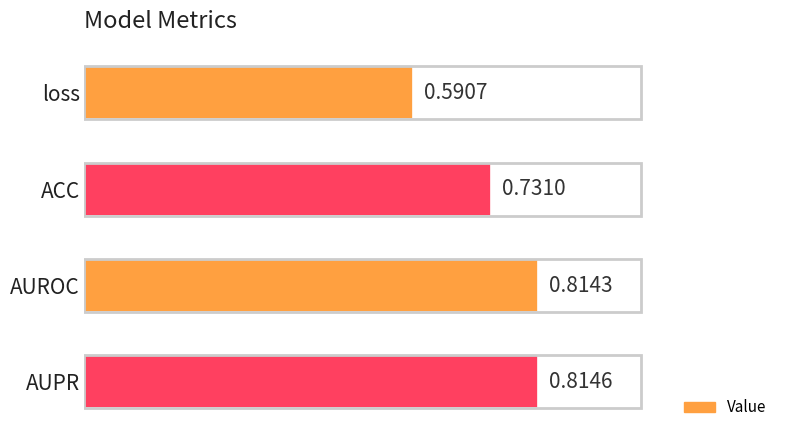

Between ACC and loss, which is larger?

ACC